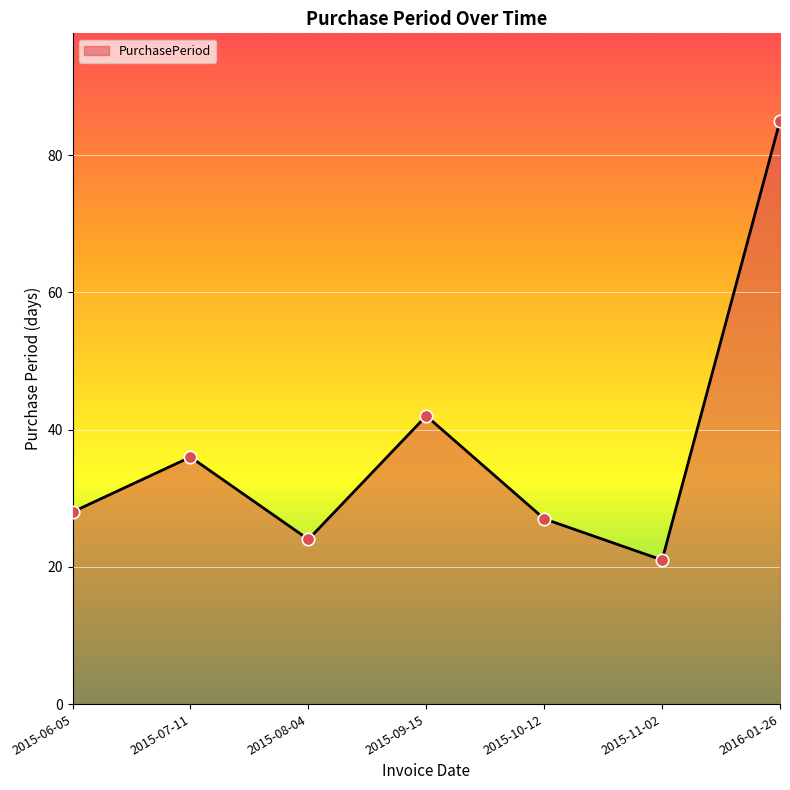

What is the ratio of the value at 2015-10-12 to the value at 2016-01-26?

0.3